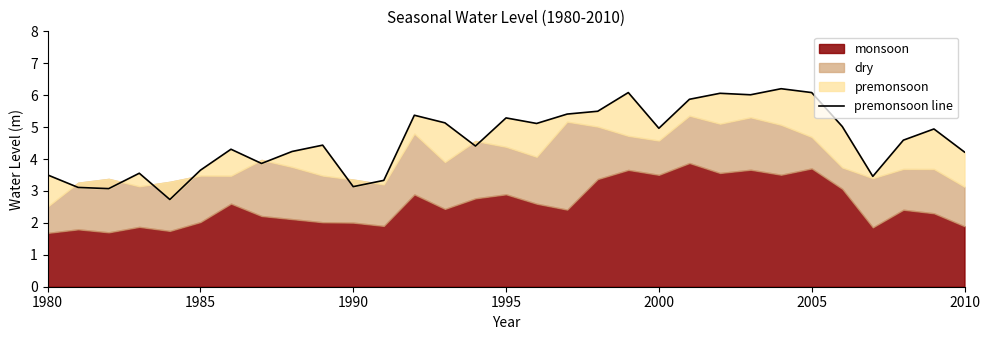

How many lines are shown in the chart?

1